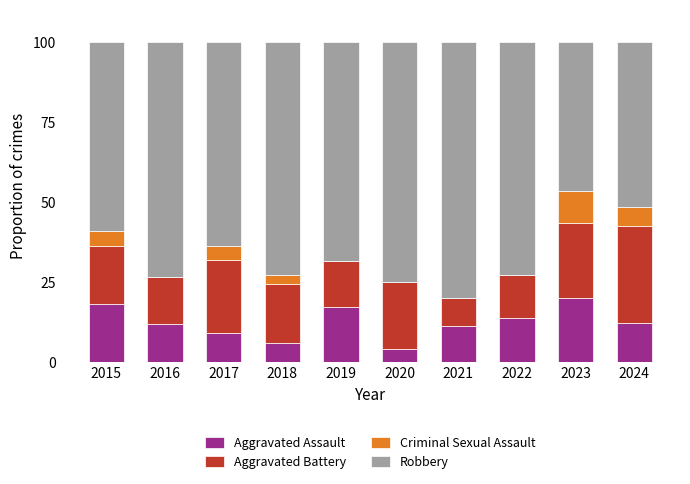

Does the chart contain stacked bars?

Yes